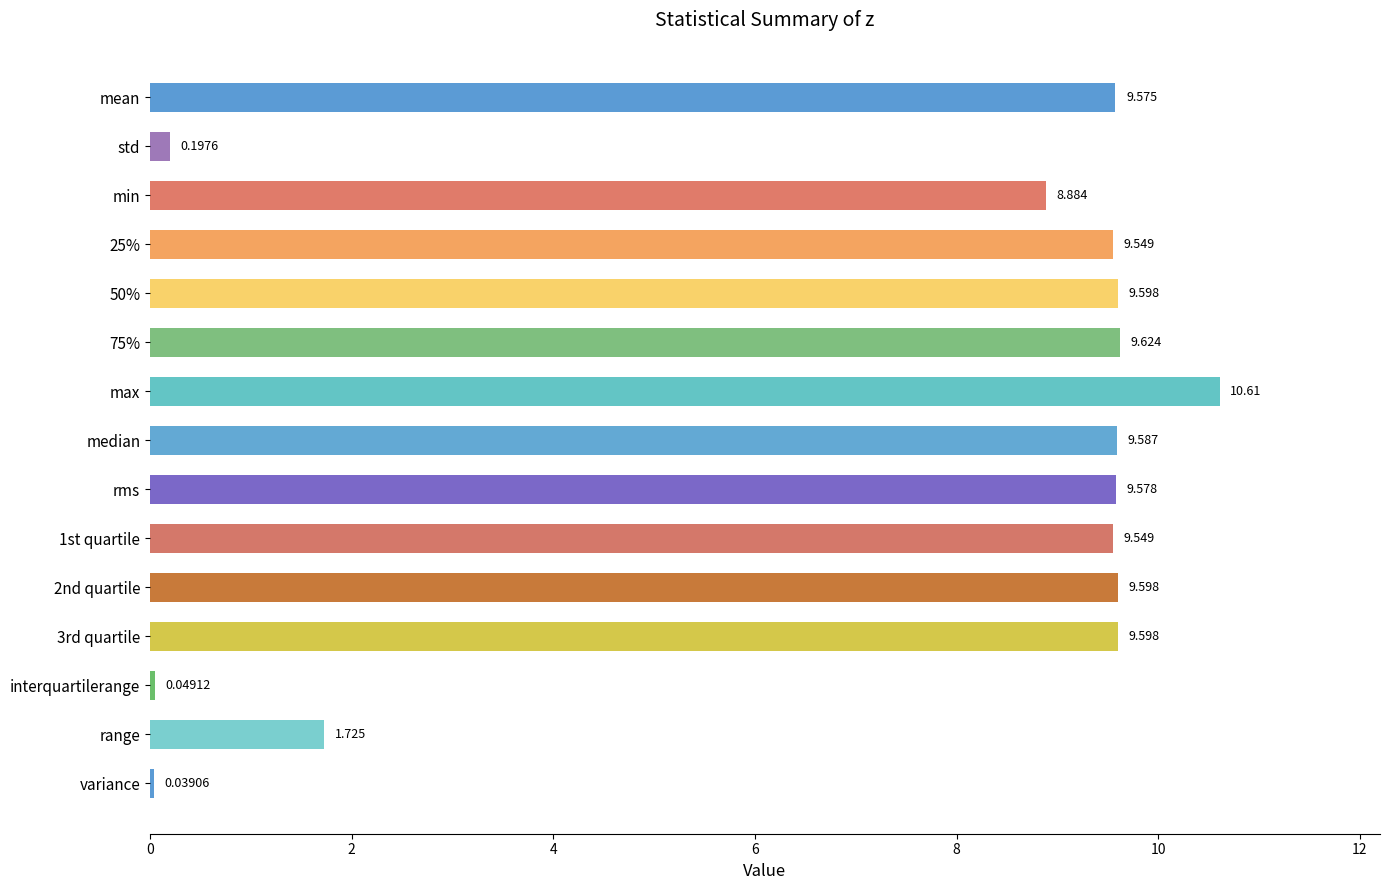

What is the ratio of the value at max to the value at 25%?

1.1